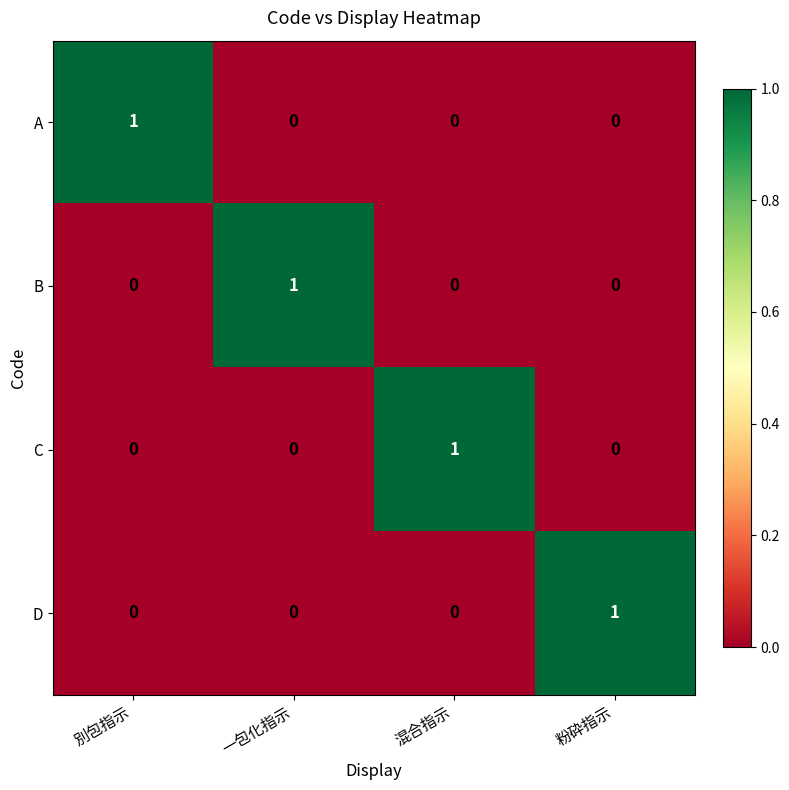

Reading left to right, list all the values displayed in this chart.

A: 別包指示=1	一包化指示=0	混合指示=0	粉砕指示=0
B: 別包指示=0	一包化指示=1	混合指示=0	粉砕指示=0
C: 別包指示=0	一包化指示=0	混合指示=1	粉砕指示=0
D: 別包指示=0	一包化指示=0	混合指示=0	粉砕指示=1